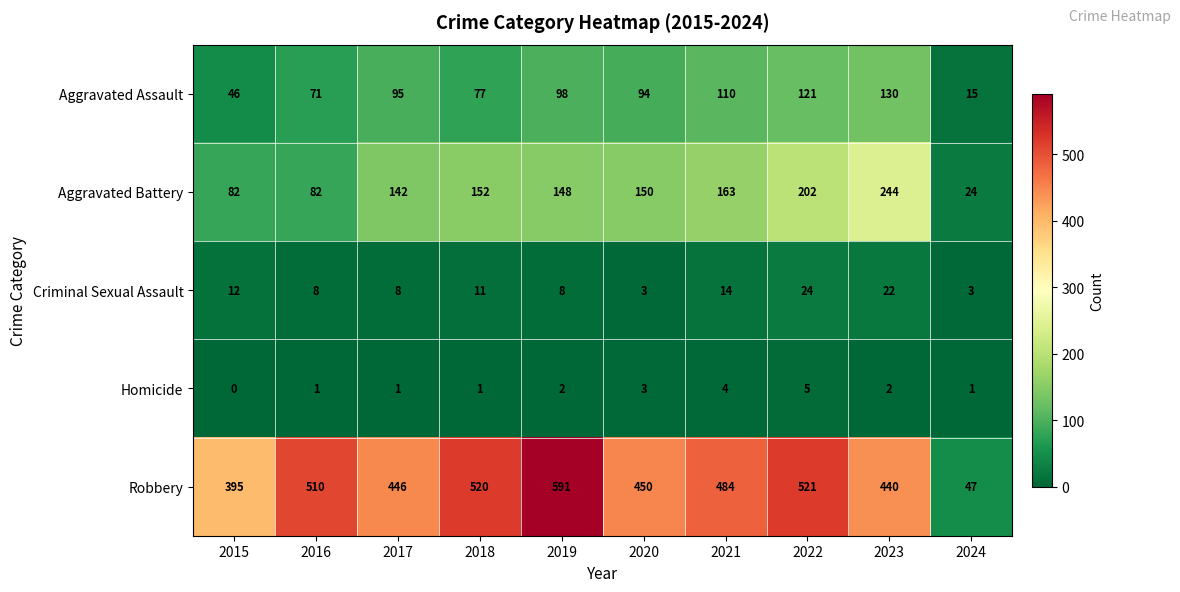

What is the maximum value shown in the chart?

591